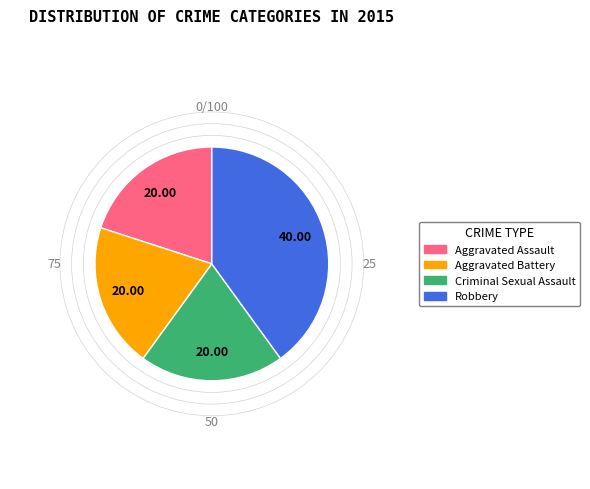

Combined, do Robbery and Aggravated Battery account for over 50%?

Yes